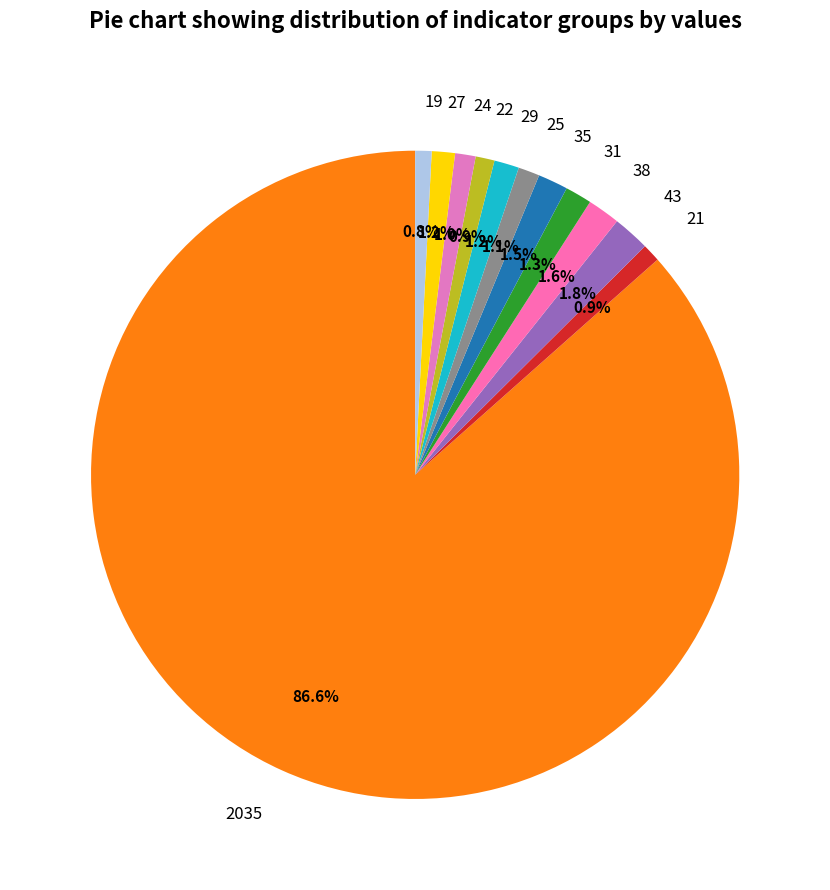

To the nearest percent, what is the difference between the largest and smallest slice percentages?

86%